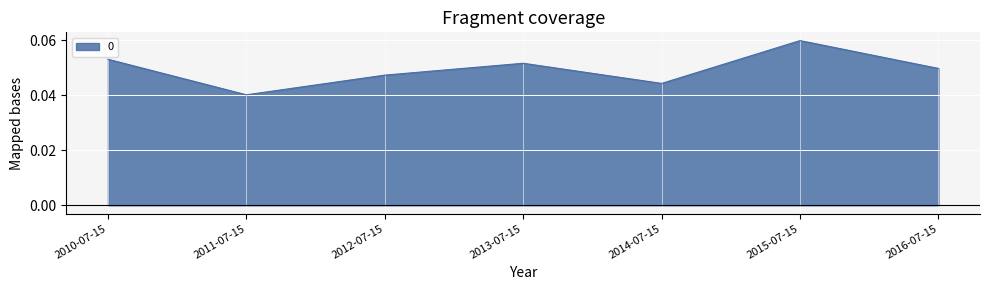

How many interior local peaks (higher than both neighbors) does the data have?

2